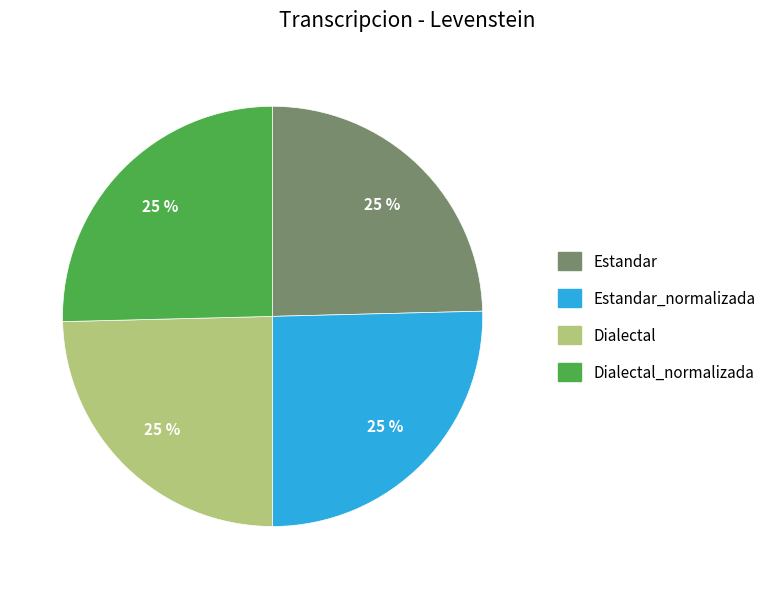

Is it true that Estandar is 31% of the pie?

False